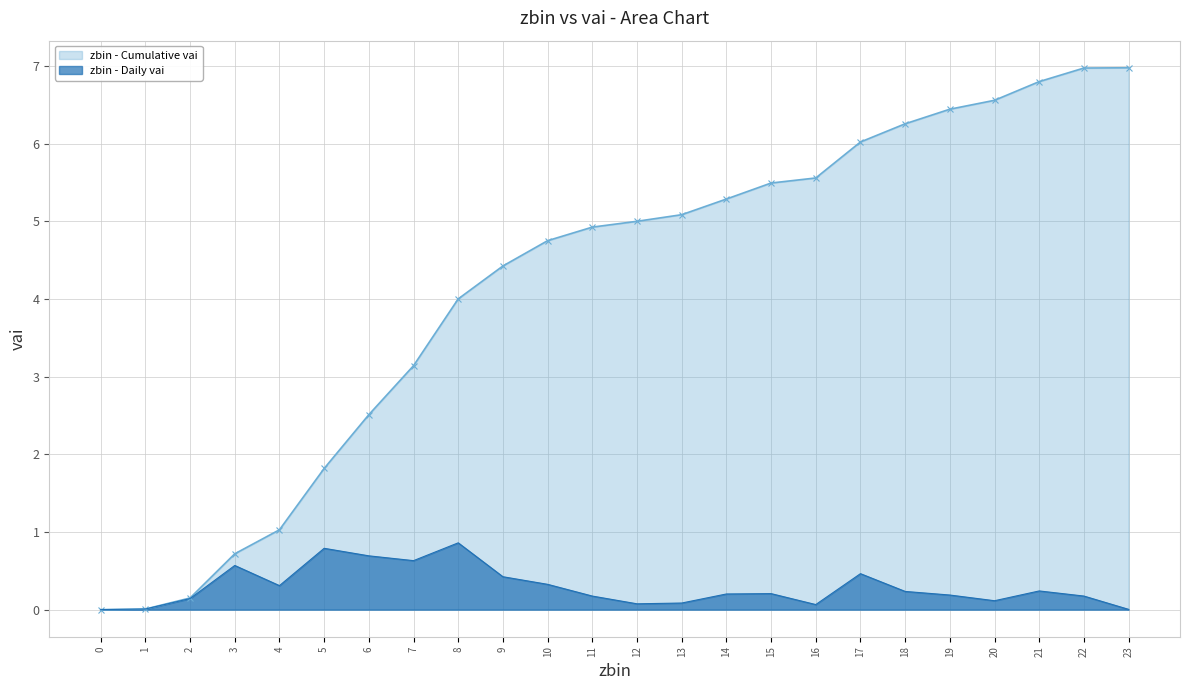

True or false: zbin - Cumulative vai has a value of 4.5 at 6.

False